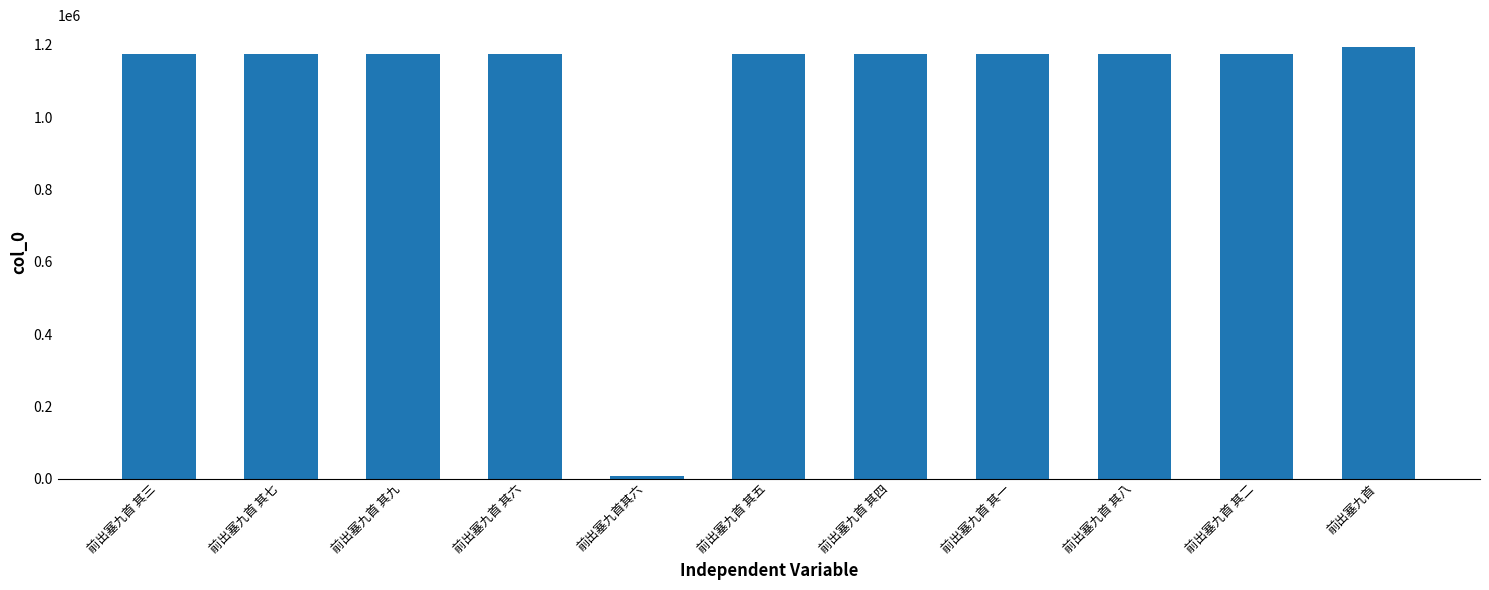

What is the change in value from 前出塞九首其六 to 前出塞九首?

+1187464